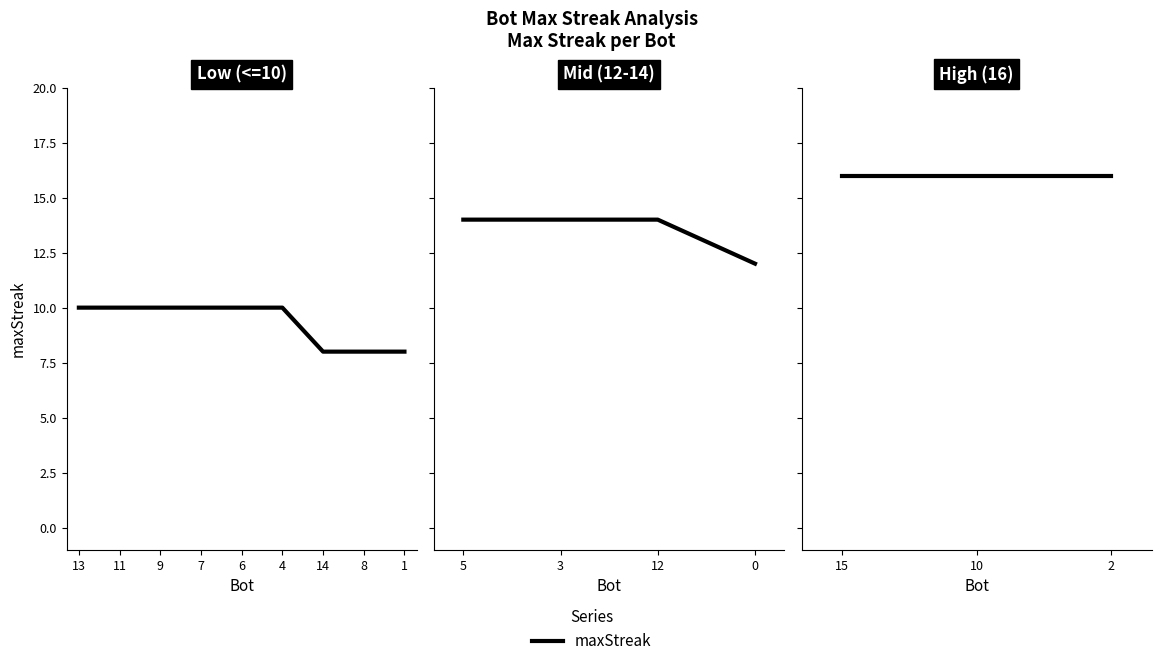

Reading right to left, what are all the values shown in this chart?

1=8	8=8	14=8	4=10	6=10	7=10	9=10	11=10	13=10	0=12	3=14	5=14	12=14	2=16	10=16	15=16